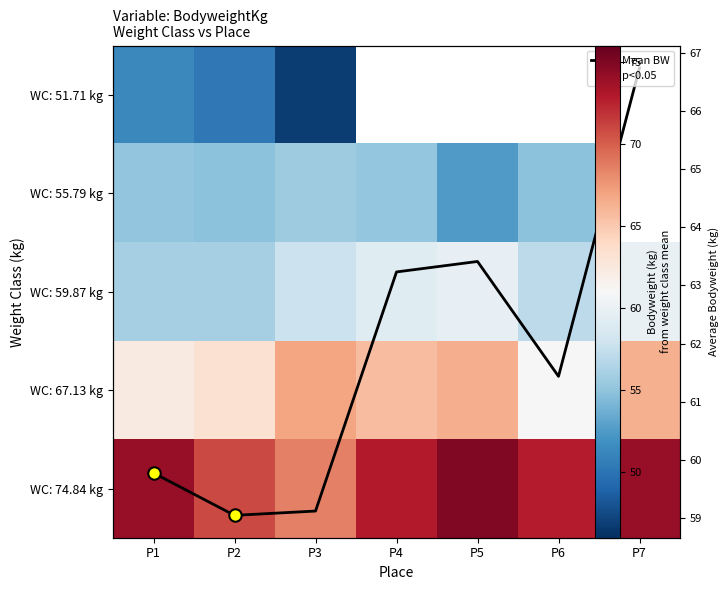

At which category is the sum across all series the highest?

P5